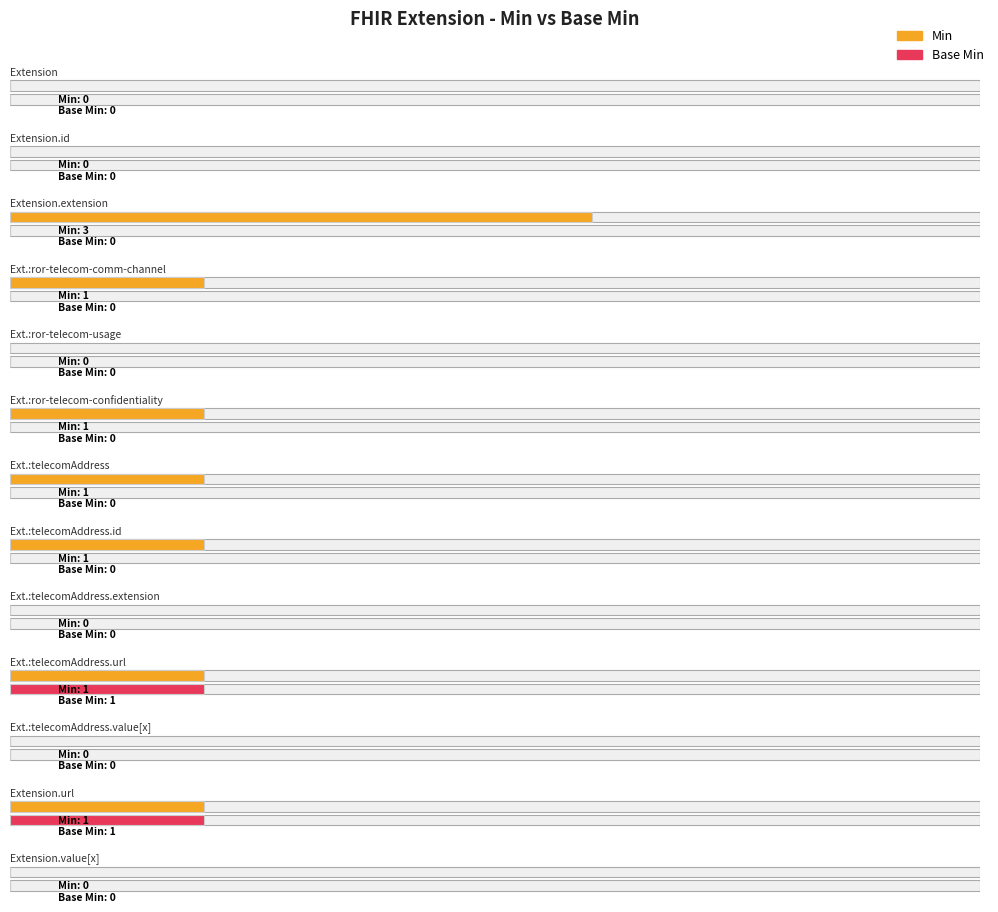

What is the sum of all Base Min values?

2